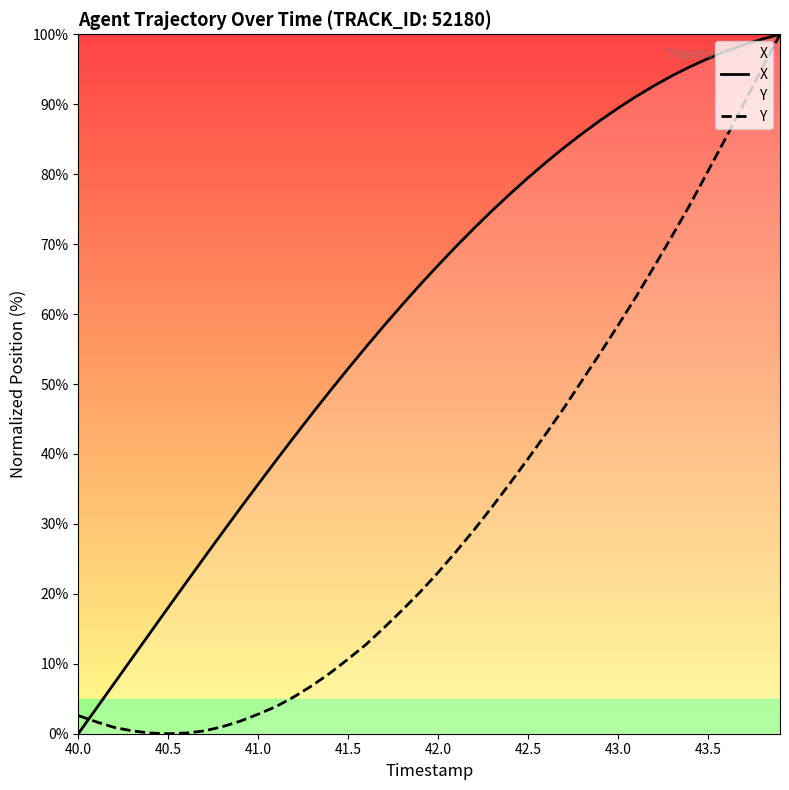

How many values in X are above zero?

39